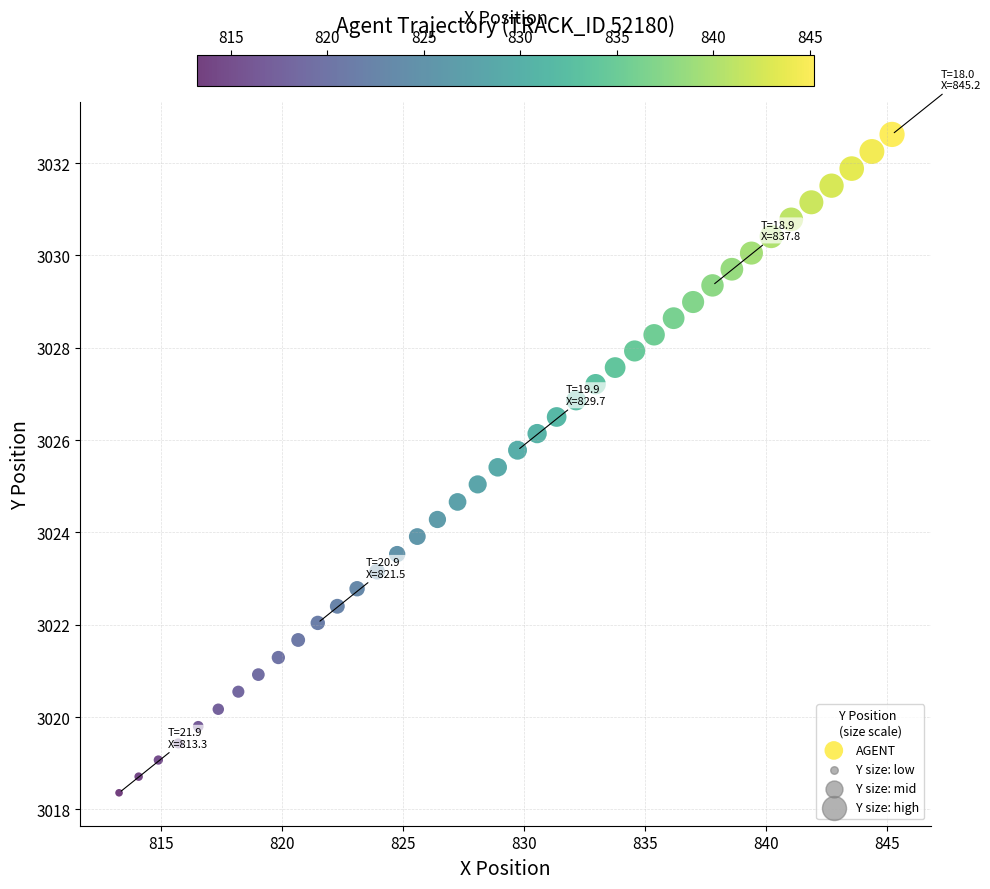

What is the range of X values (max minus min)?

31.9